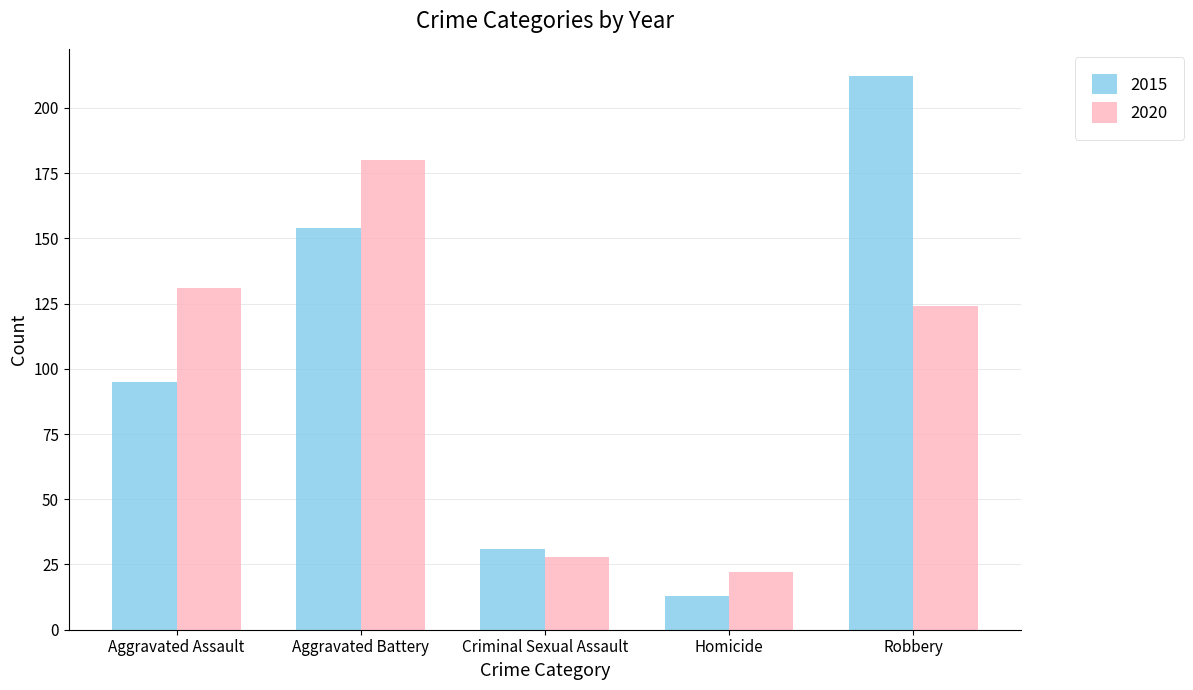

What is the difference between the maximum and minimum values in the 2020 series?

158